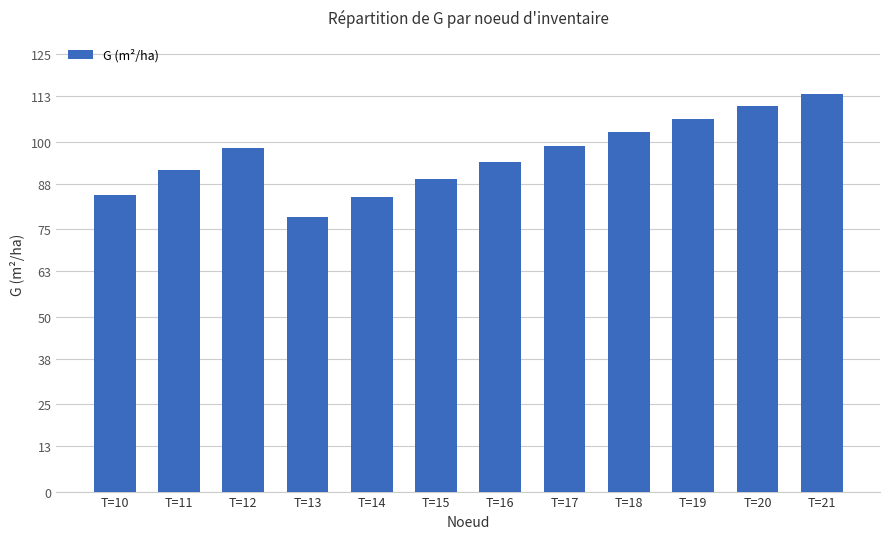

What is the ratio of the value at T=10 to the value at T=17?

0.9